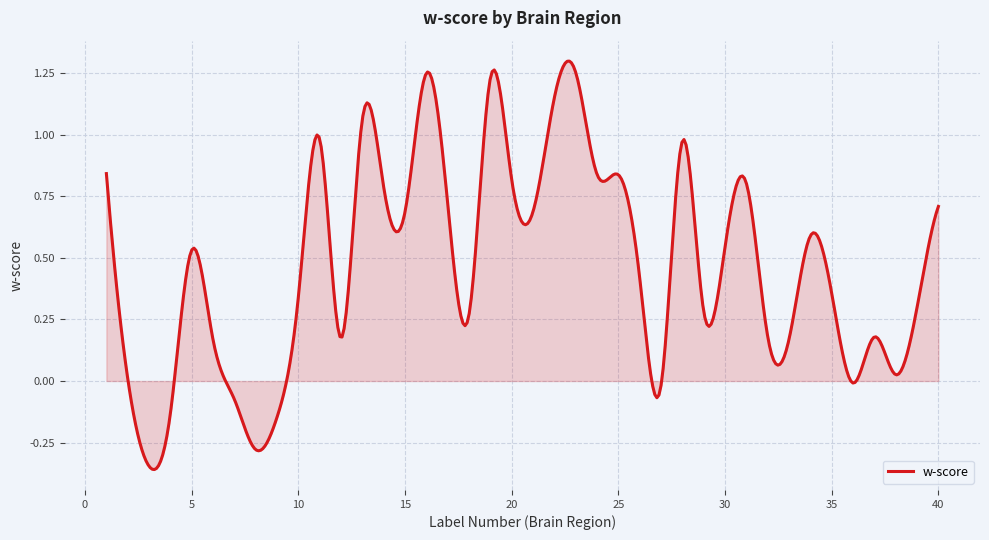

What is the sum of all values?

187.9